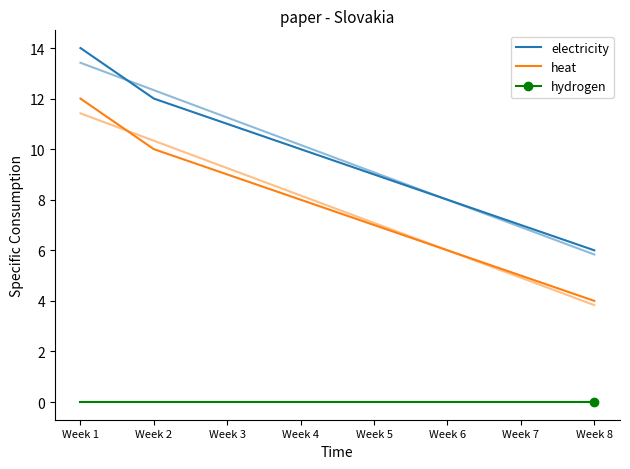

What is the value of the heat point at the 2nd from the left?

10